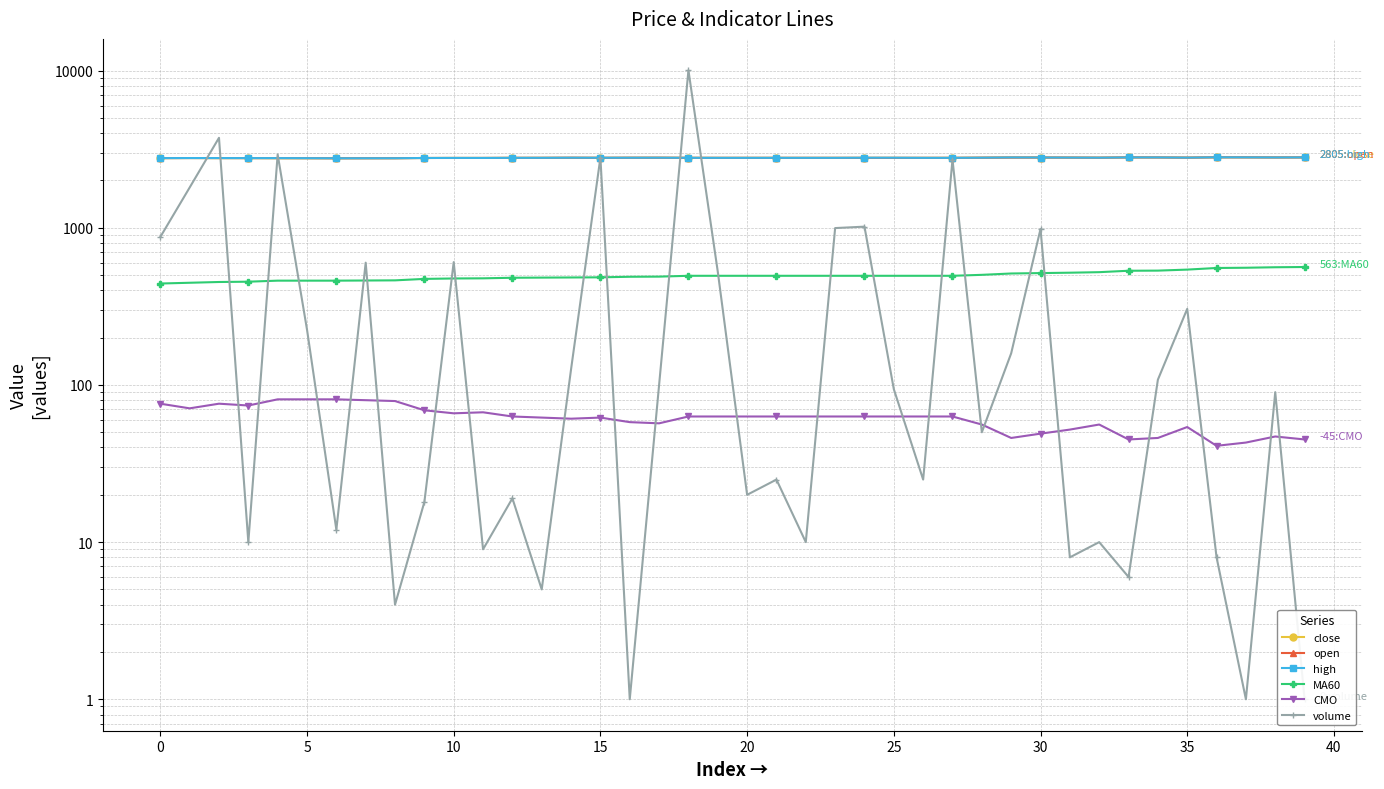

Which category has the highest value across all series?

18